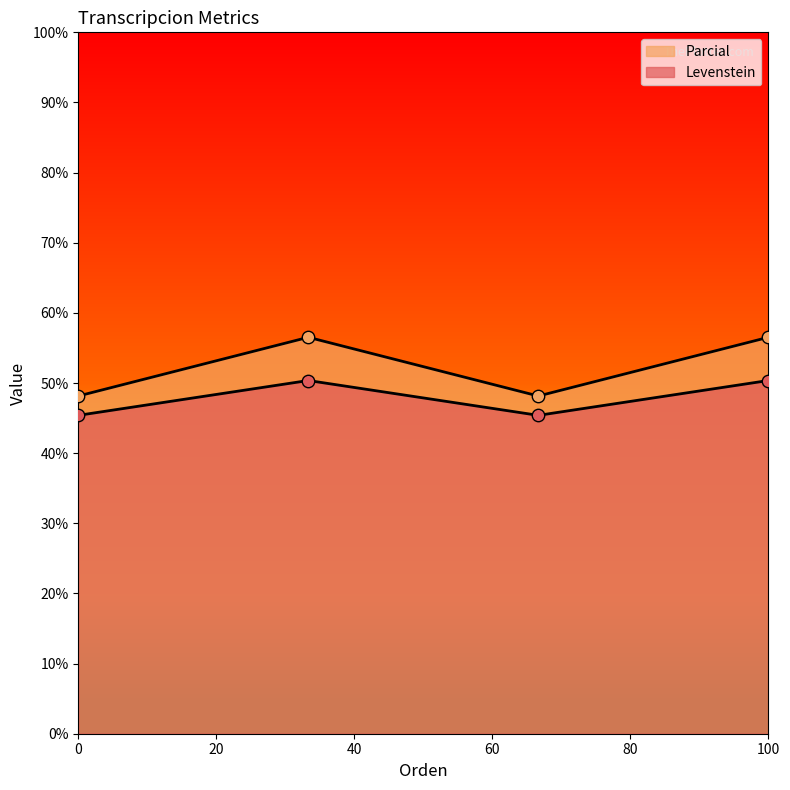

At how many categories does at least one series exceed 46?

4